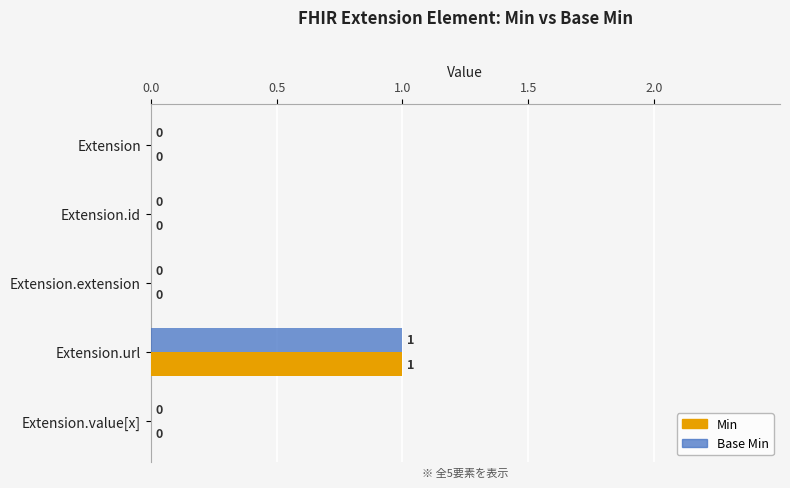

How many distinct data groups are displayed?

2